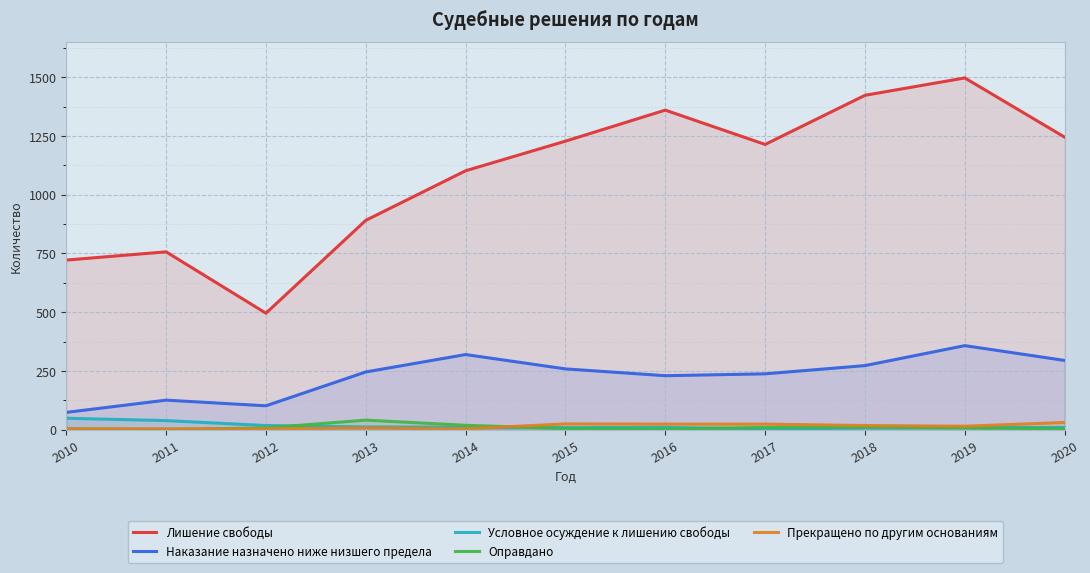

The Наказание назначено ниже низшего предела series shows 388 at 2015. True or false?

False